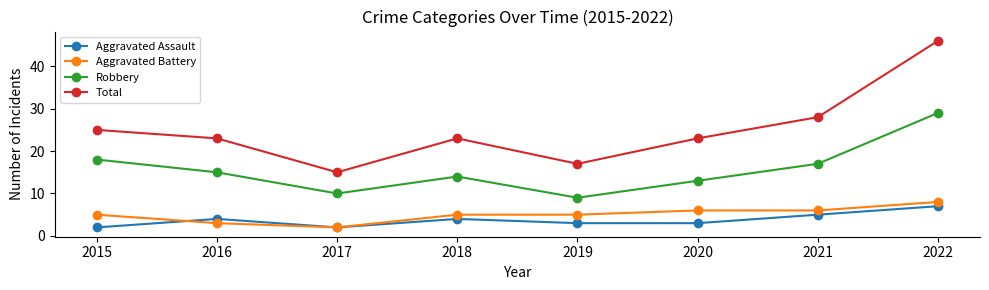

True or false: Robbery and Aggravated Assault intersect in this chart.

False